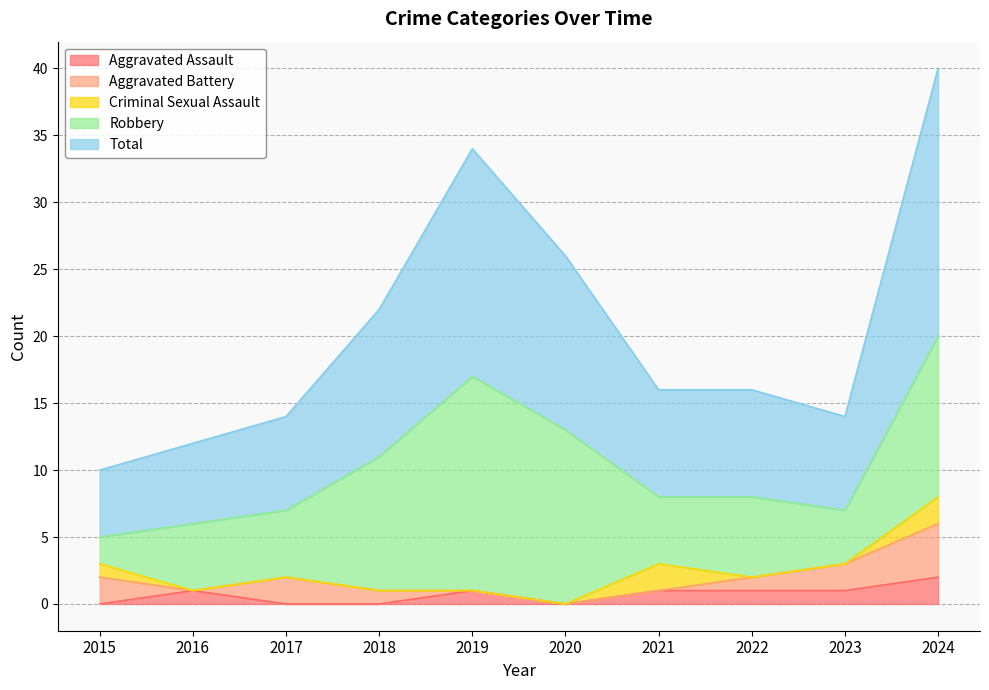

At which category does Total reach its first local valley?

2023